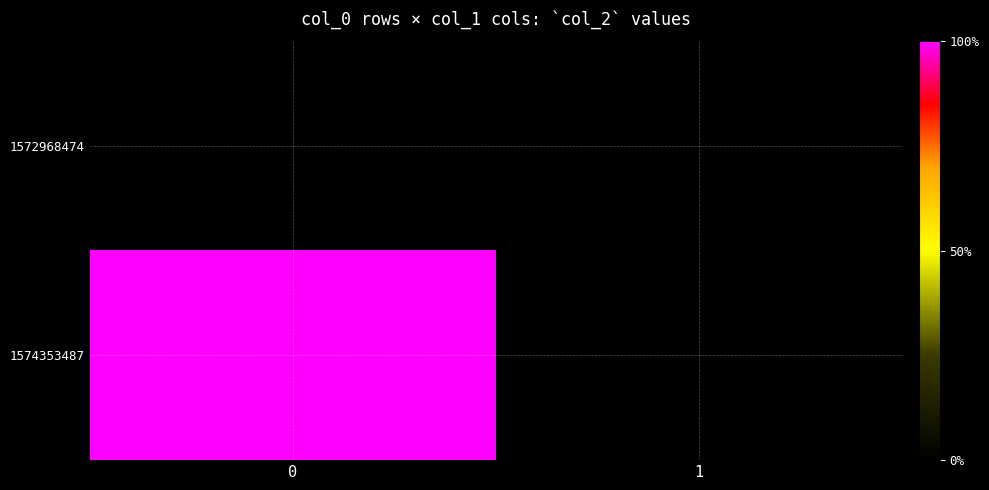

Rank the series by their average value, from highest to lowest.

1574353487, 1572968474